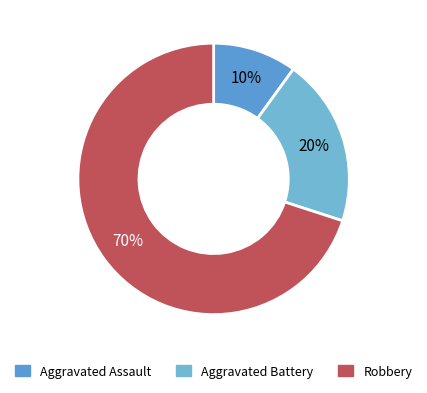

To the nearest percent, what is the combined percentage of Aggravated Assault and Robbery?

80%